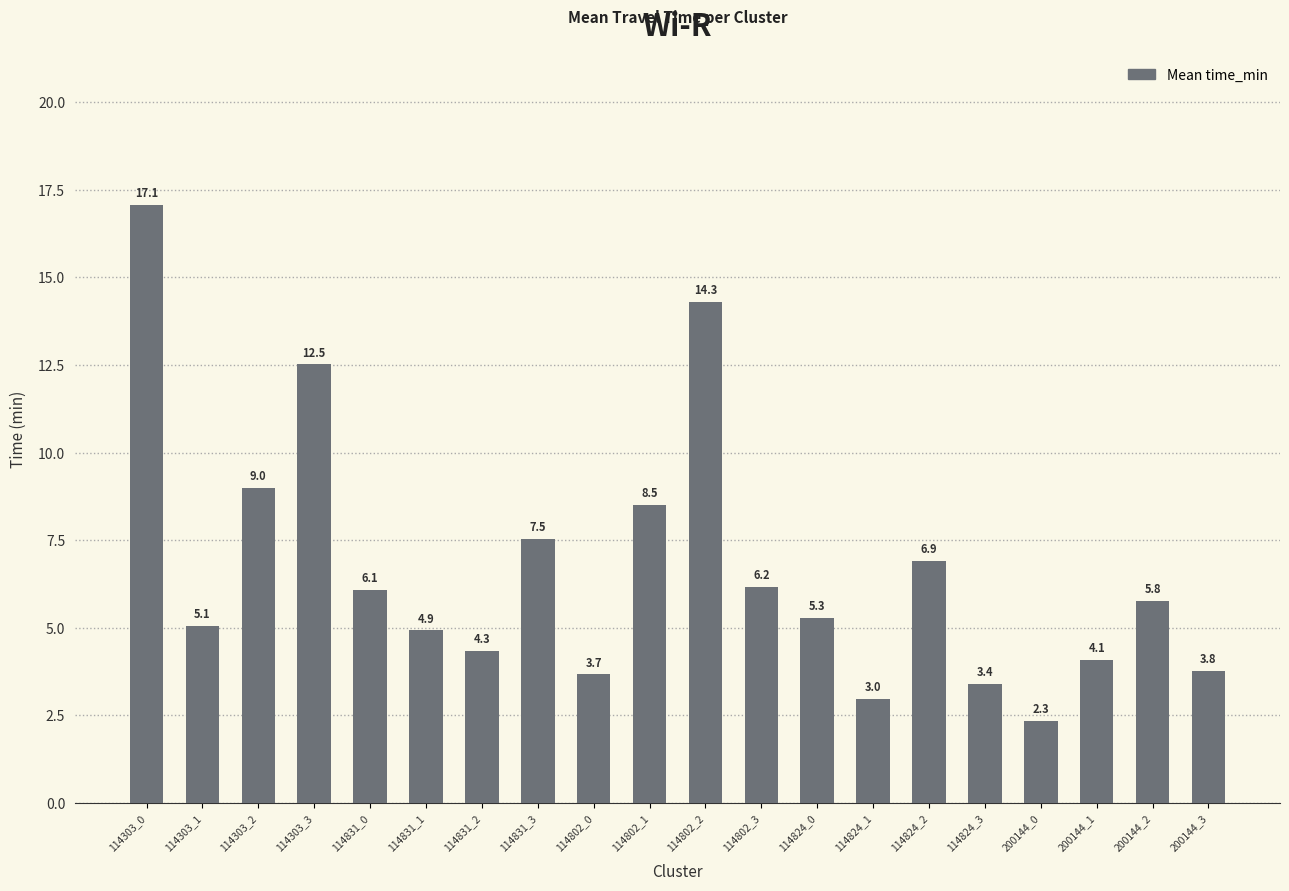

How many categories are shown in the chart?

20